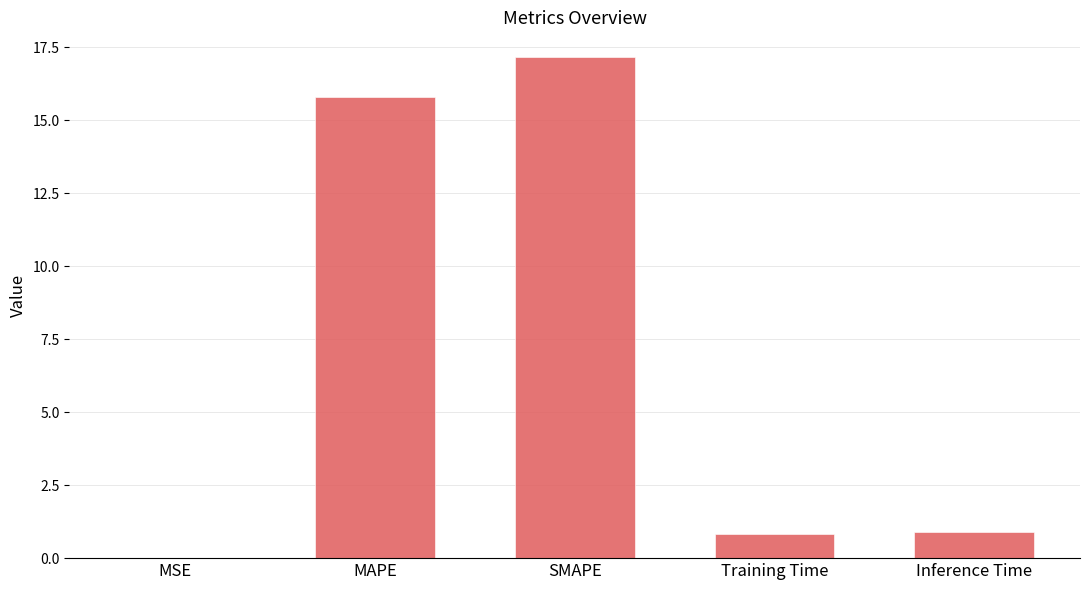

What is the difference between the values at MSE and Inference Time?

0.9